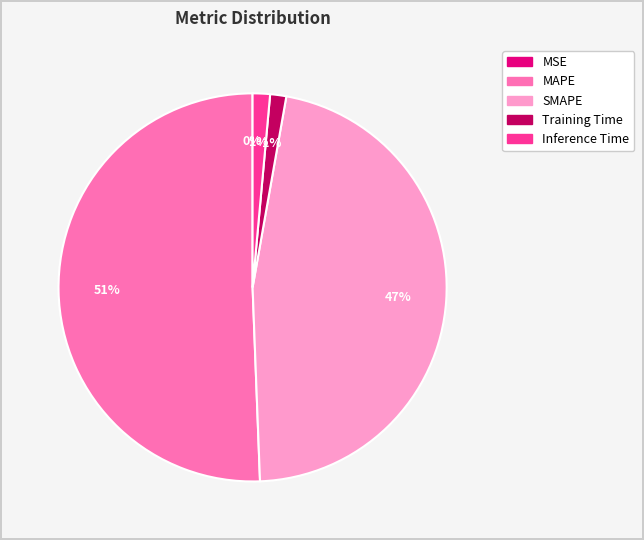

True or false: MAPE accounts for 43% of the total.

False